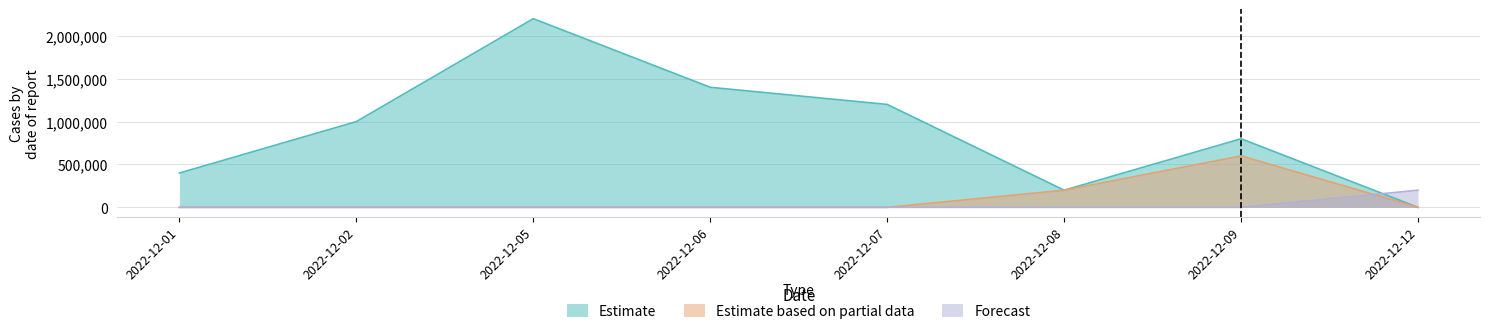

List the series in order of their peak value, lowest first.

Forecast, Estimate based on partial data, Estimate